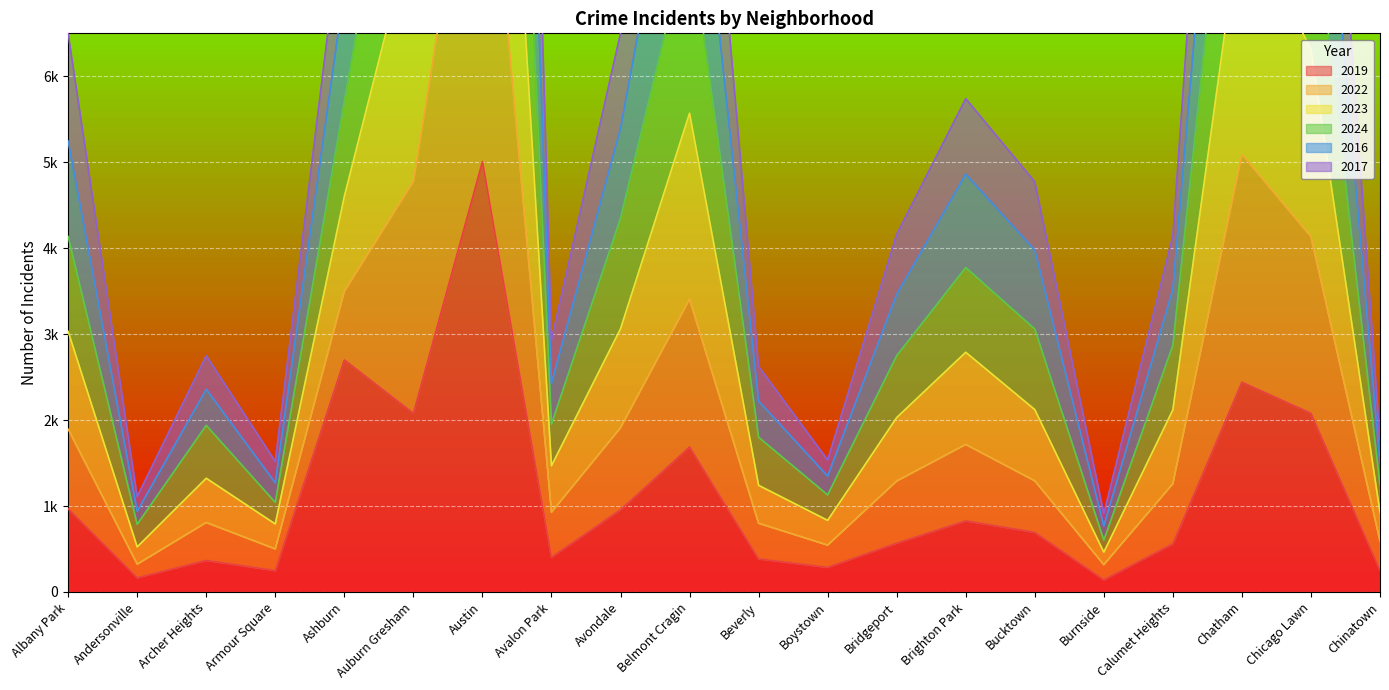

What is the label of the 6th point from the right?

Bucktown